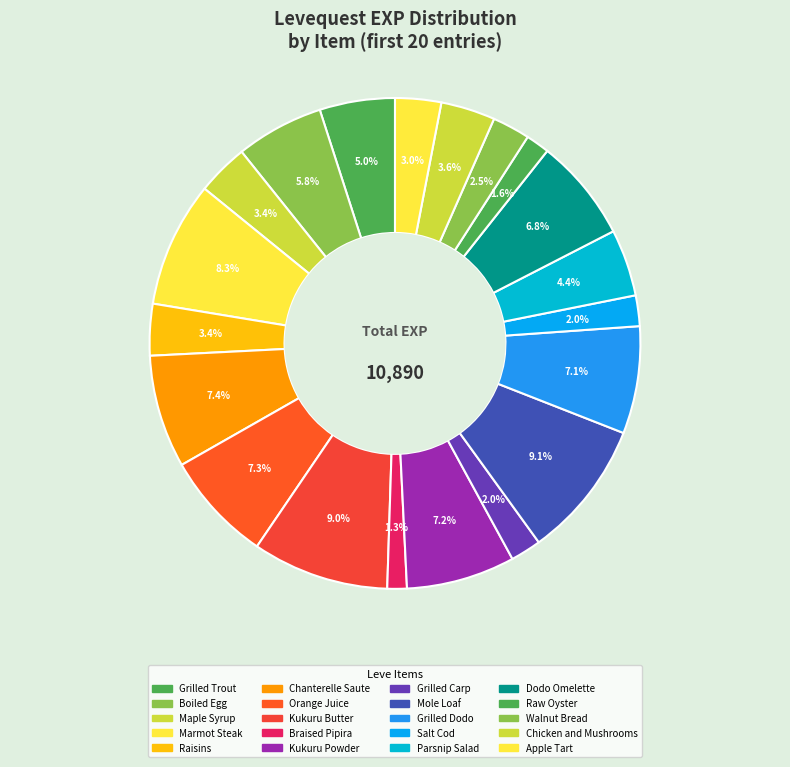

Between Salt Cod and Grilled Carp, which is larger?

Salt Cod